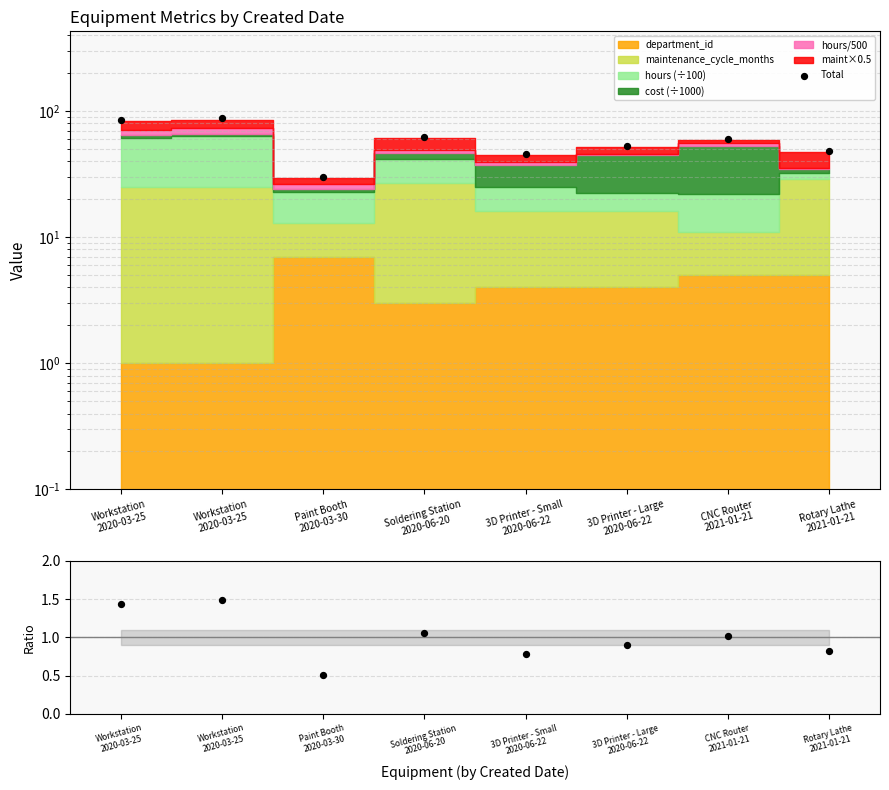

Which series contains the highest Y value?

Total